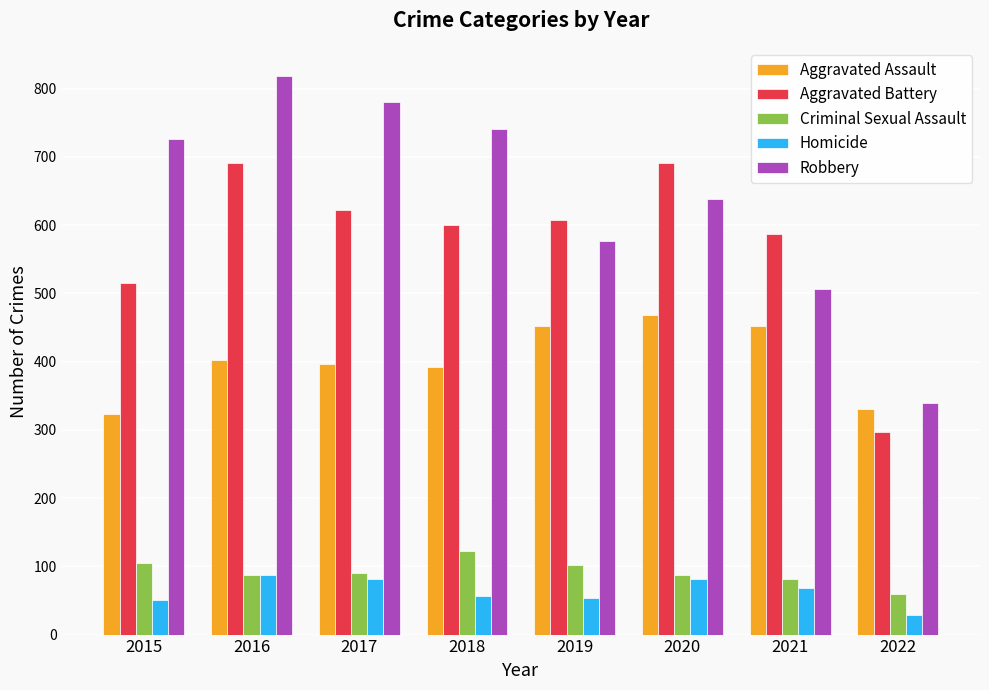

At how many categories does at least one series exceed 397?

7